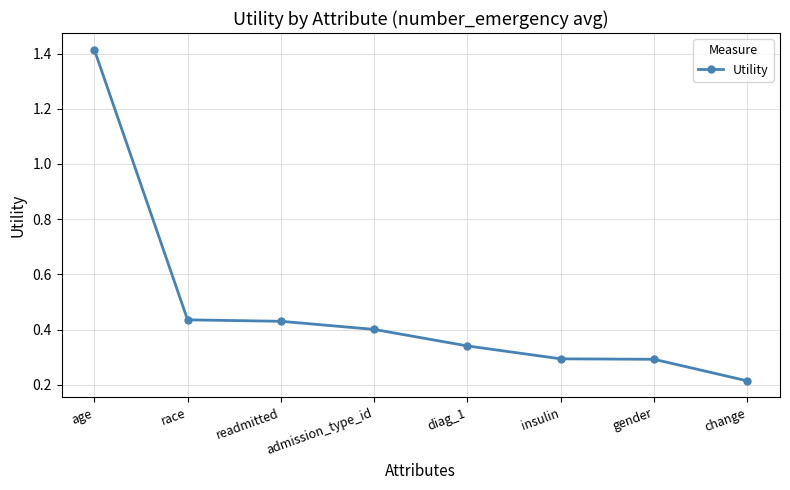

At which category does the chart reach its peak across all series?

age